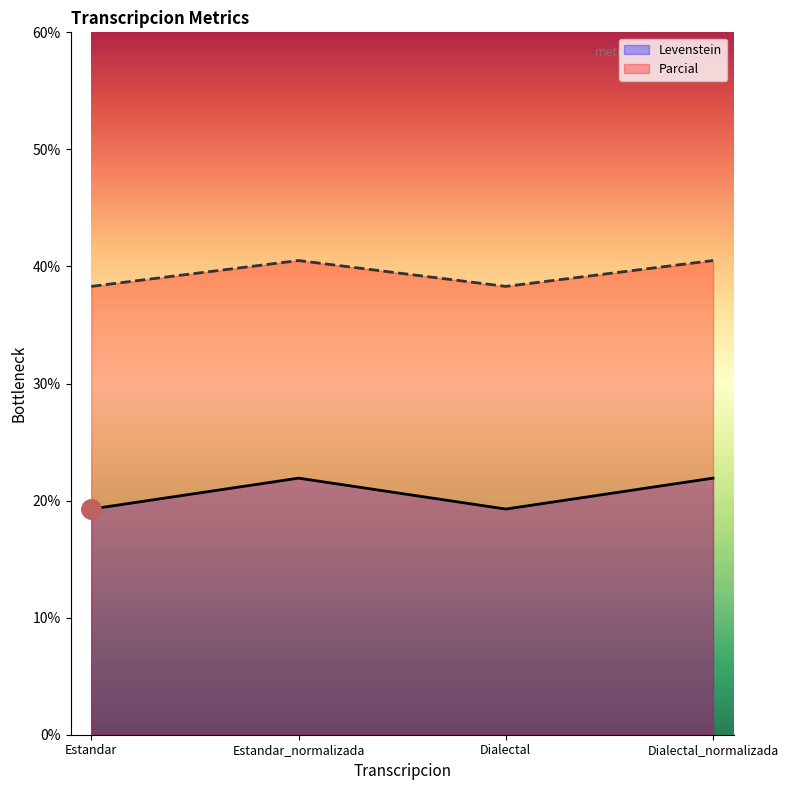

At which label does Parcial reach its peak?

Estandar_normalizada